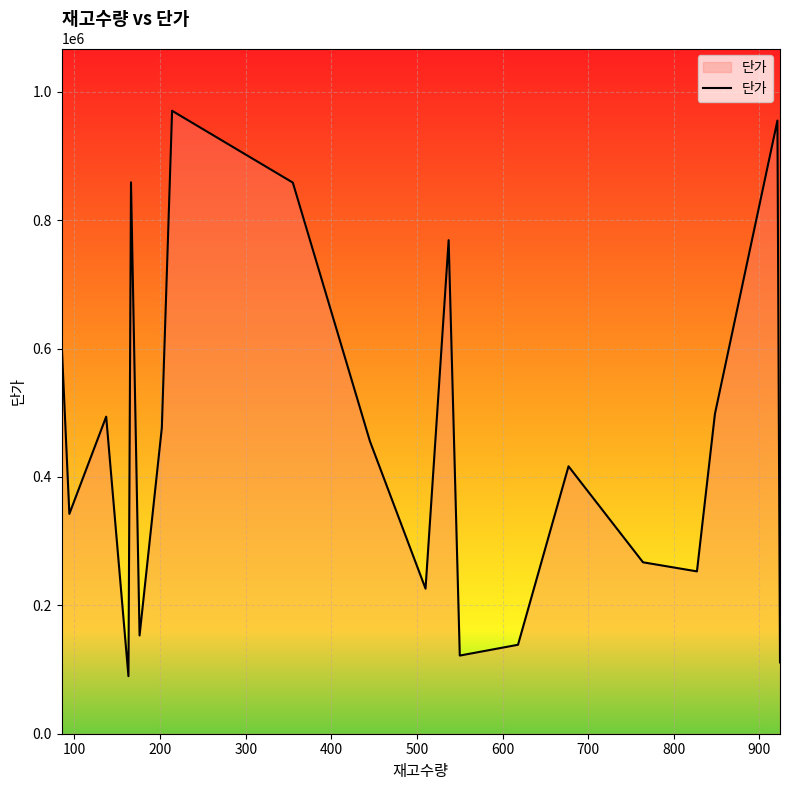

What is the greatest value displayed?

970464